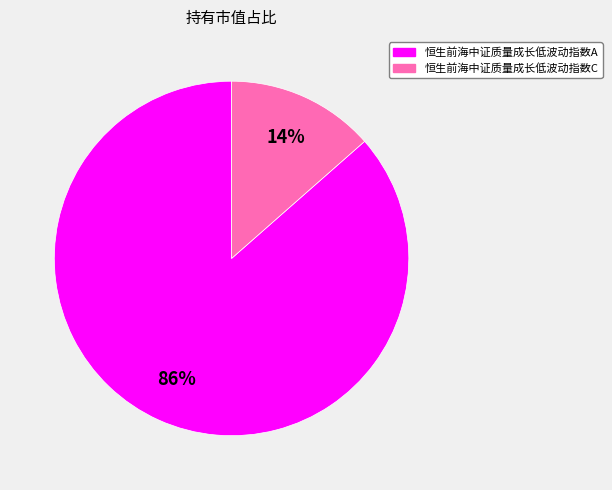

To the nearest percent, what is the average slice percentage?

50%